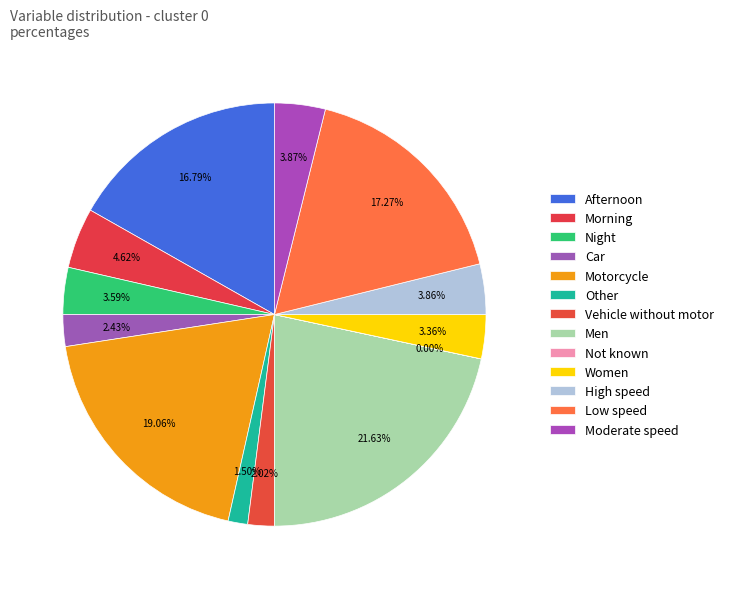

True or false: Vehicle without motor accounts for 1% of the total.

False